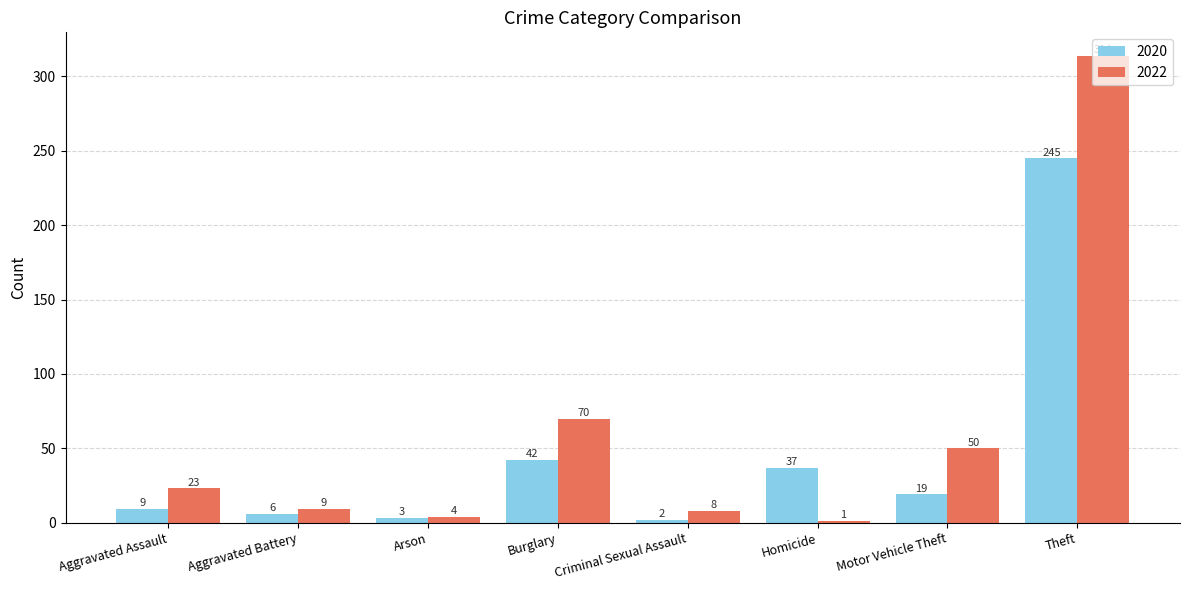

Reading right to left, list all the values displayed in this chart.

2020: 245	19	37	2	42	3	6	9
2022: 314	50	1	8	70	4	9	23